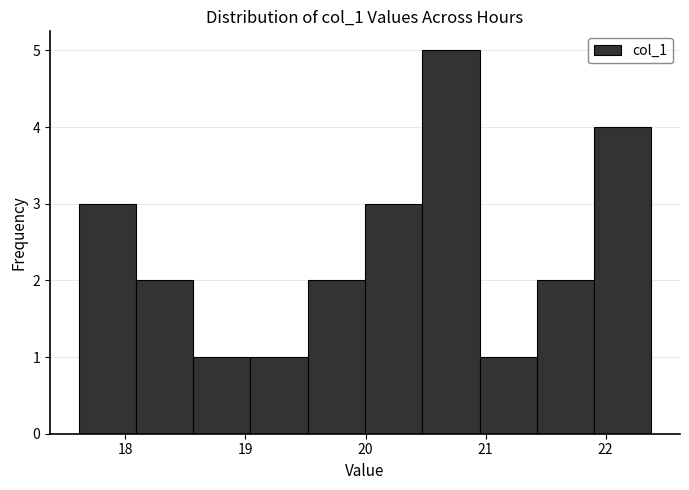

How tall is the bar that spans 21.0 to 21.4 on the x-axis? Neither the bar edges nor the heights are printed on the chart, so give them approximately, as read against the axes.

1